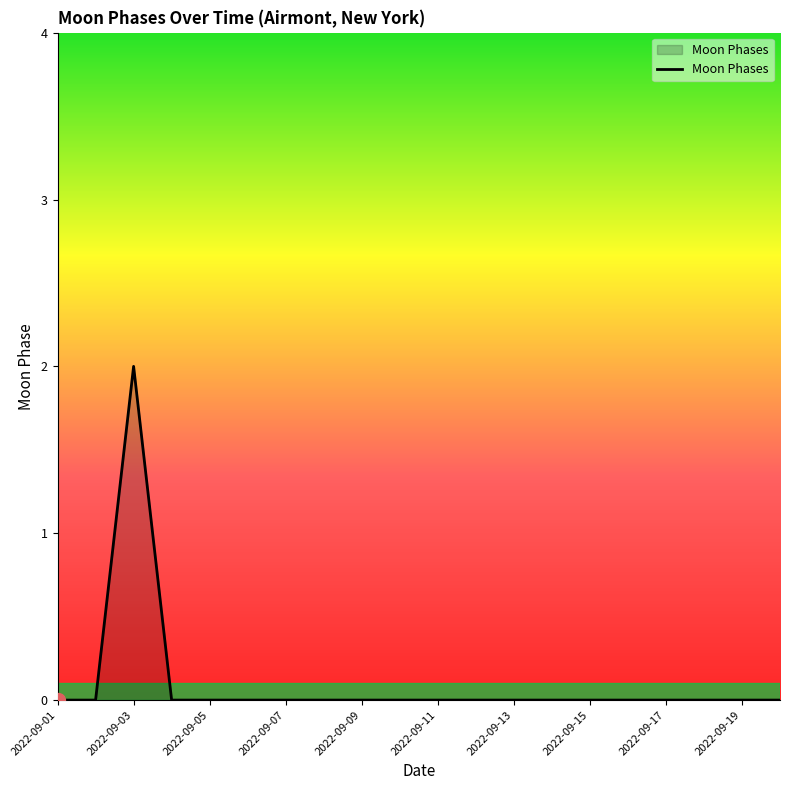

How many lines are shown in the chart?

1